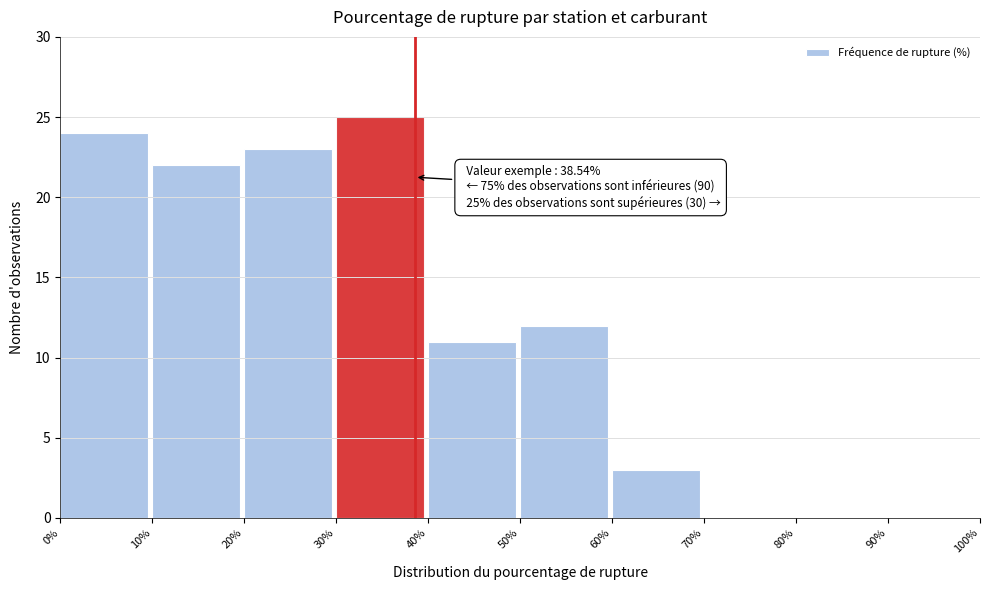

Which range on the x-axis has the tallest bar?

30% to 40%